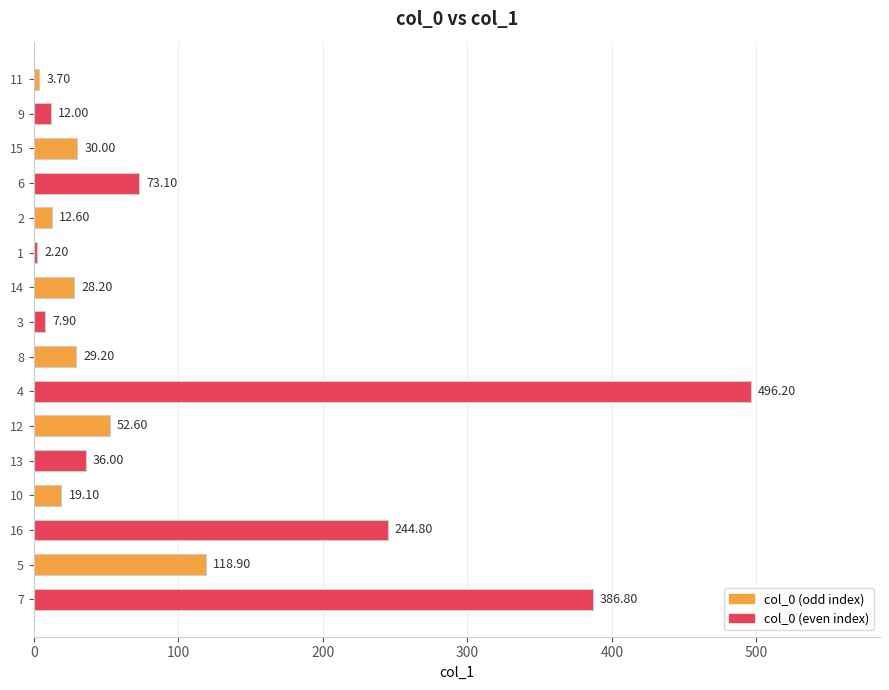

How many distinct data groups are displayed?

1